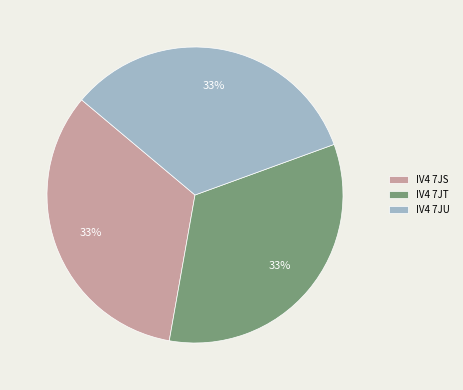

The IV4 7JU slice represents 33% of the pie. True or false?

True